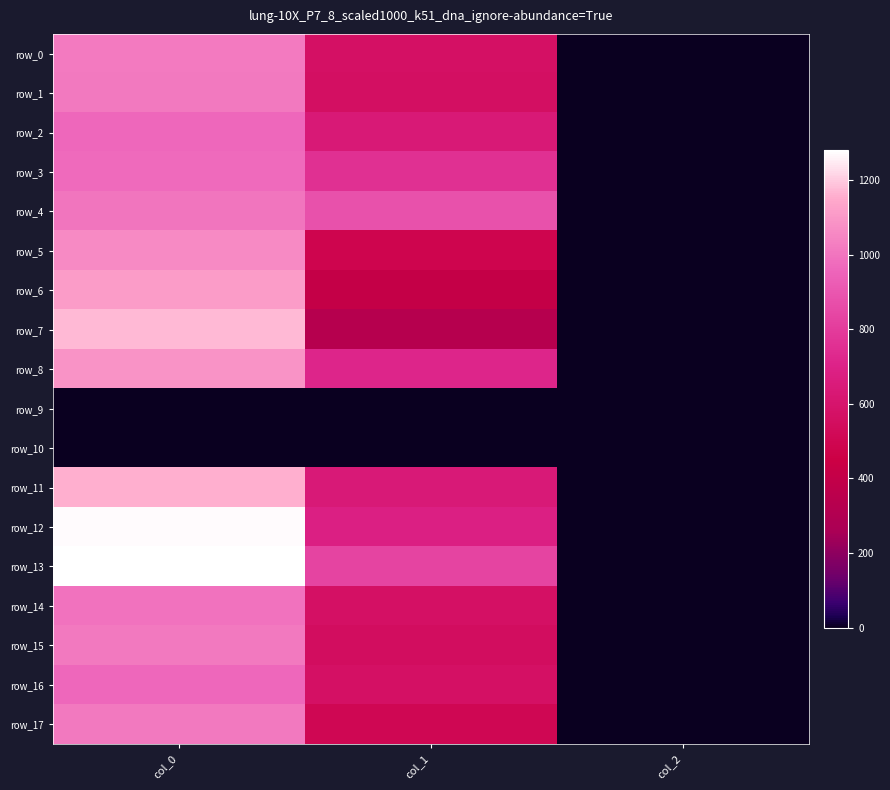

At how many categories does at least one series exceed 253?

2